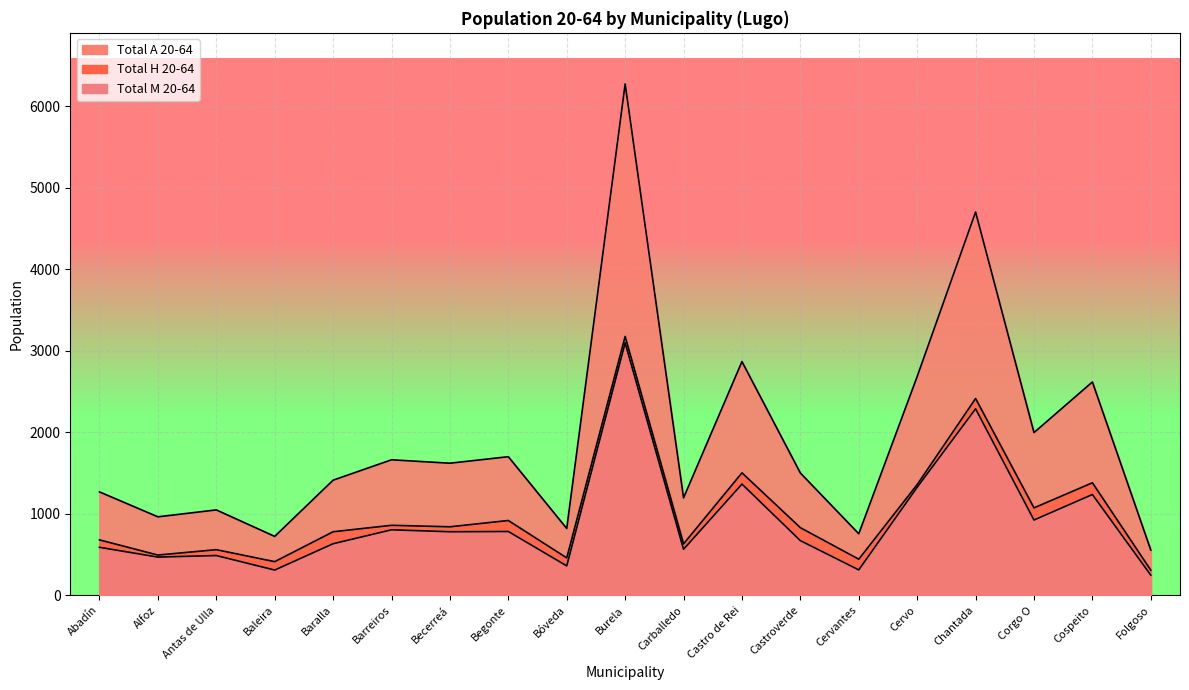

What position from the left is Baleira?

4